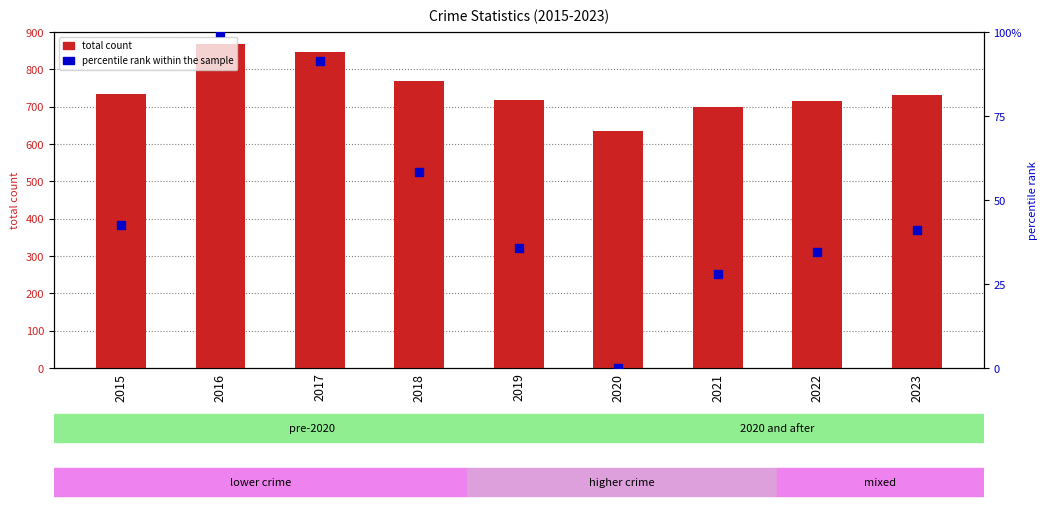

Which series has the largest total across all categories?

total count